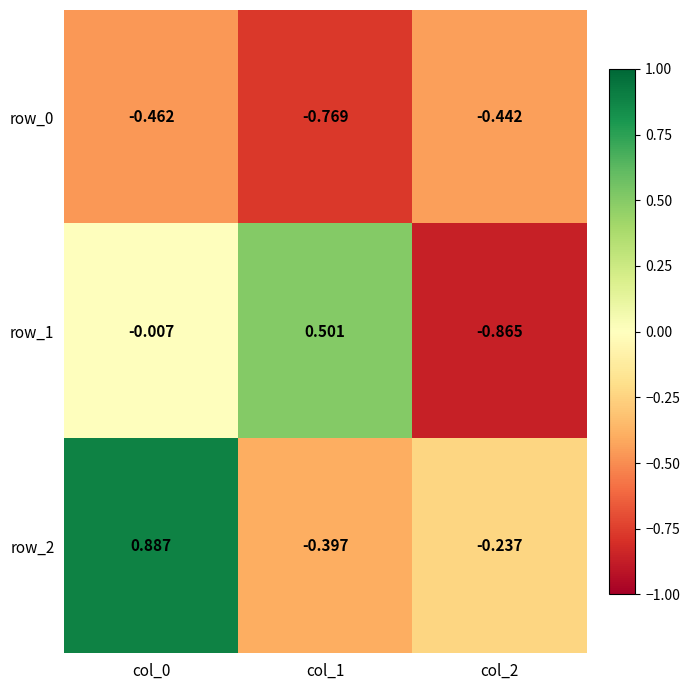

Rank the series by their maximum value, from lowest to highest.

row_0, row_1, row_2